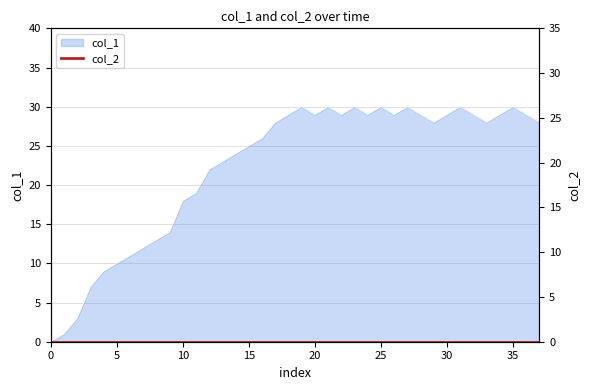

What is the average value?

22